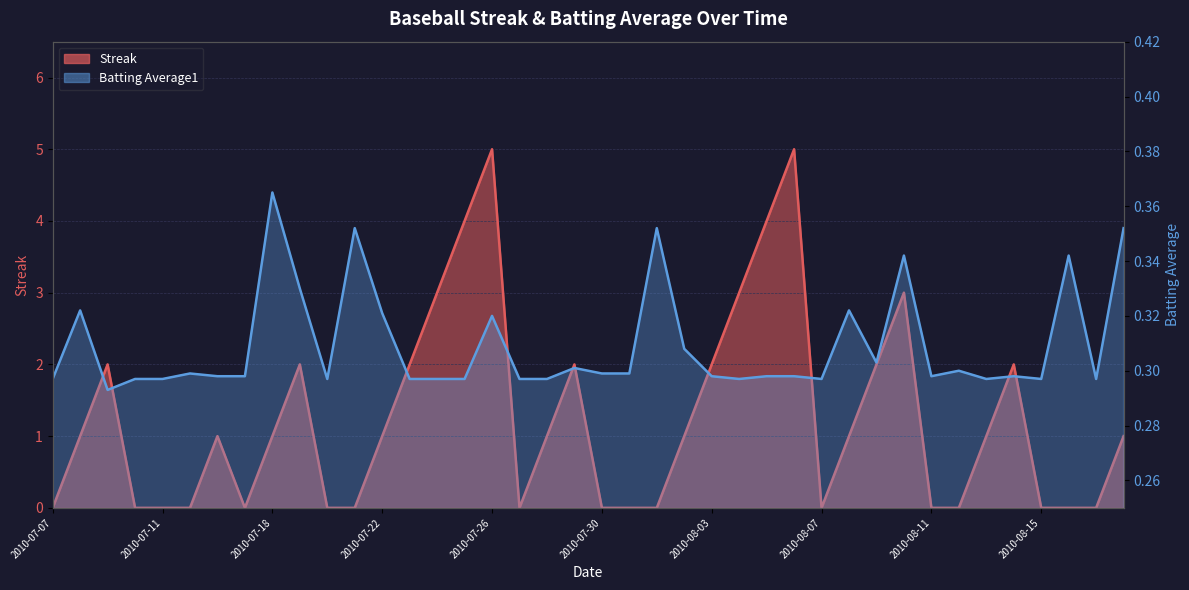

What is the difference between the second highest and minimum values in the Streak series?

5.0